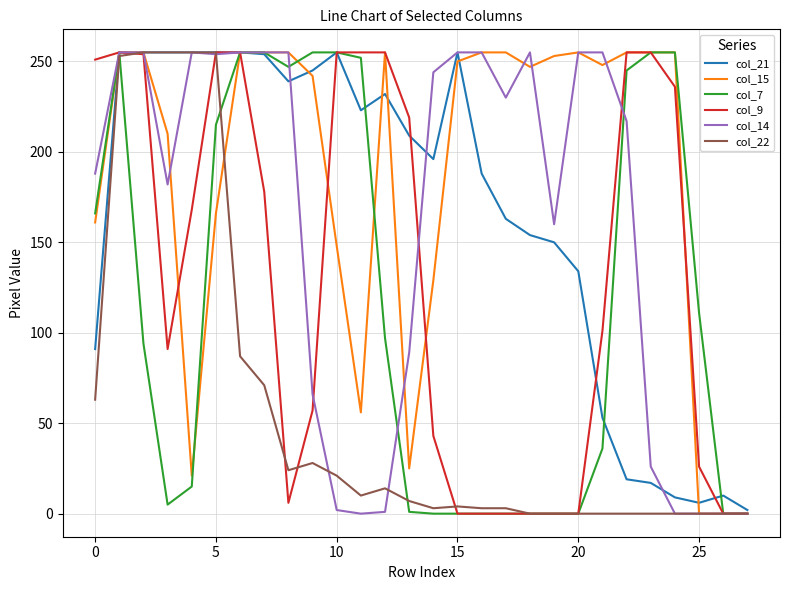

Which series has the largest total across all categories?

col_15